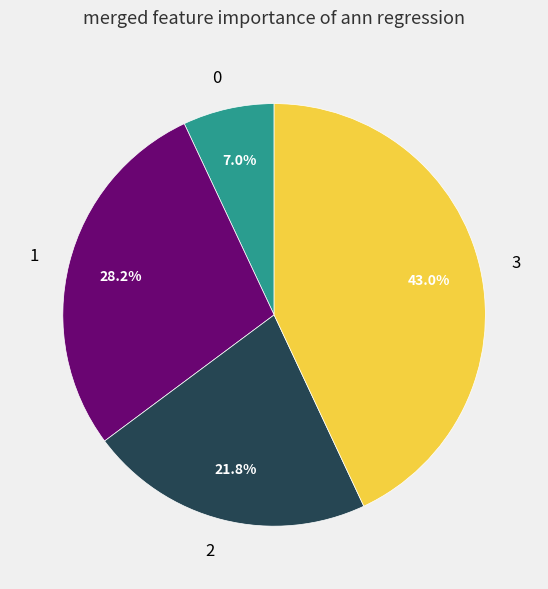

True or false: 3 accounts for 43% of the total.

True